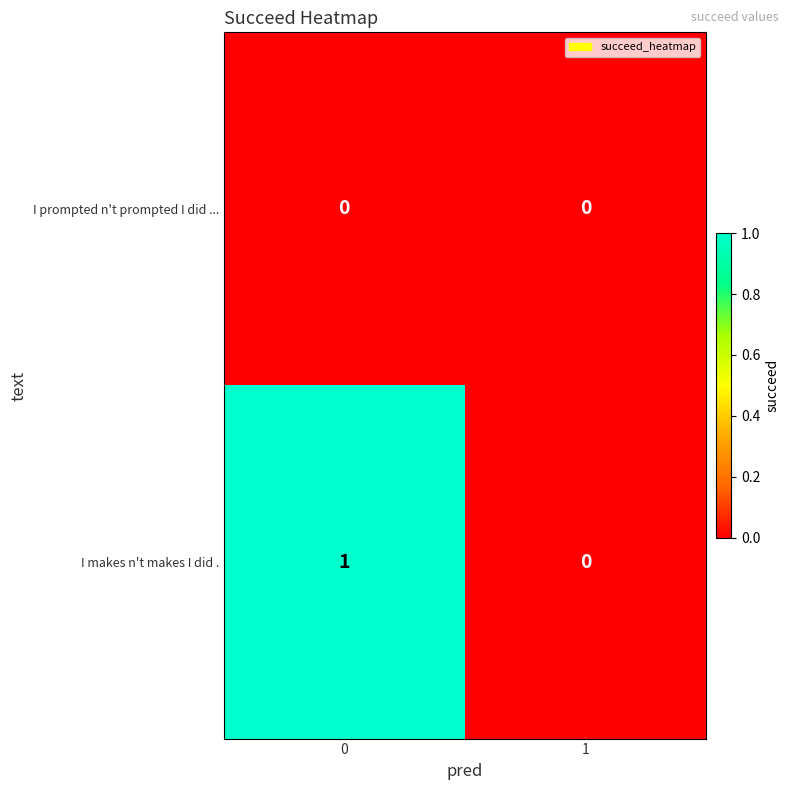

Rank the series by their average value, from lowest to highest.

I prompted n't prompted I did ..., I makes n't makes I did .